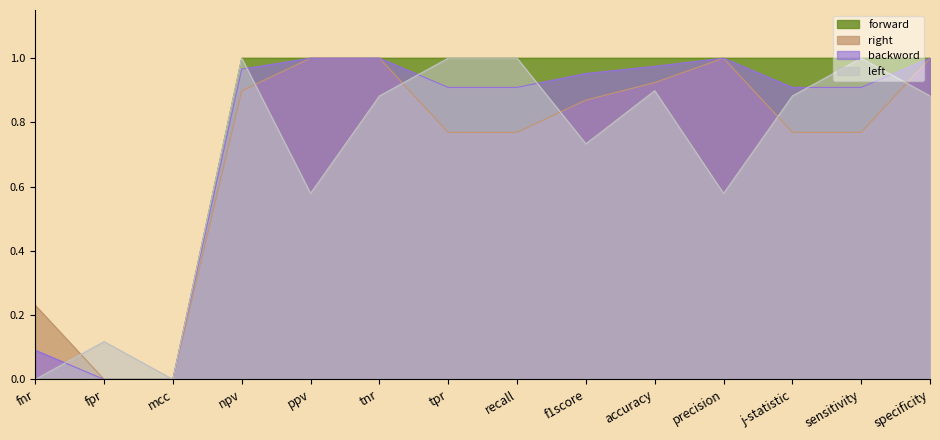

How many categories are shown in the chart?

14